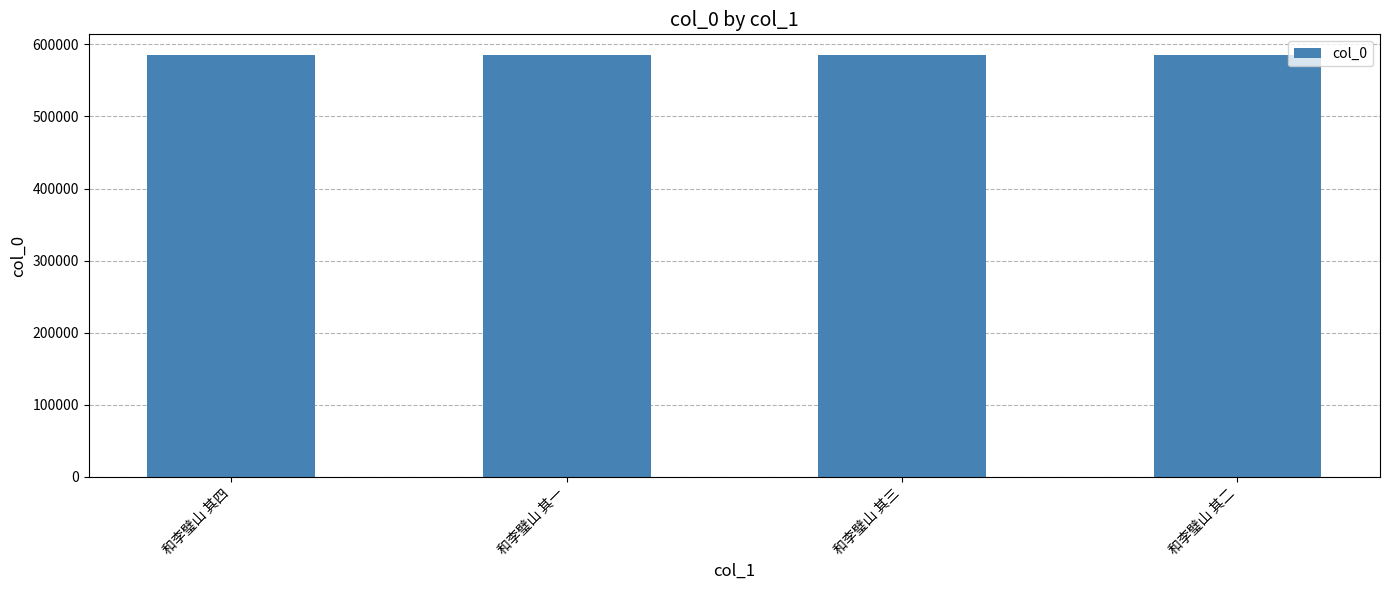

True or false: the data shows 584776 at 和李璧山 其二.

True